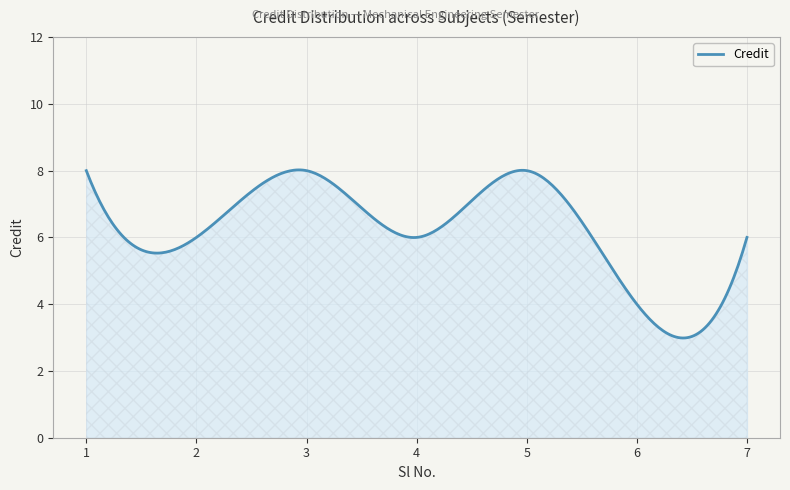

What is the minimum value shown in the chart?

3.0